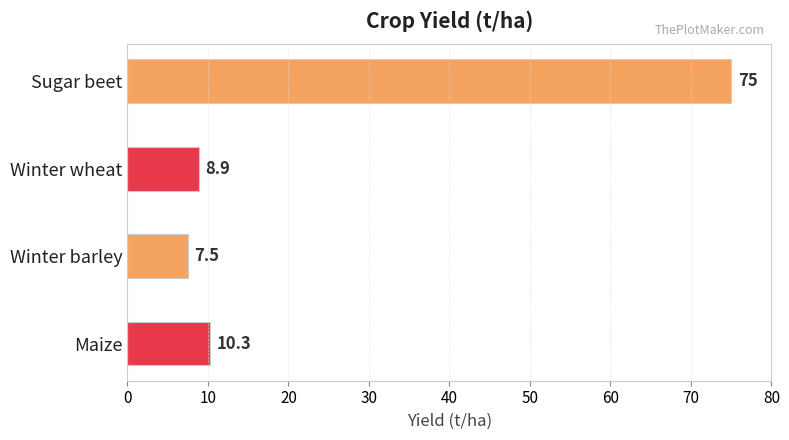

The value at Winter barley is 7.5. True or false?

True